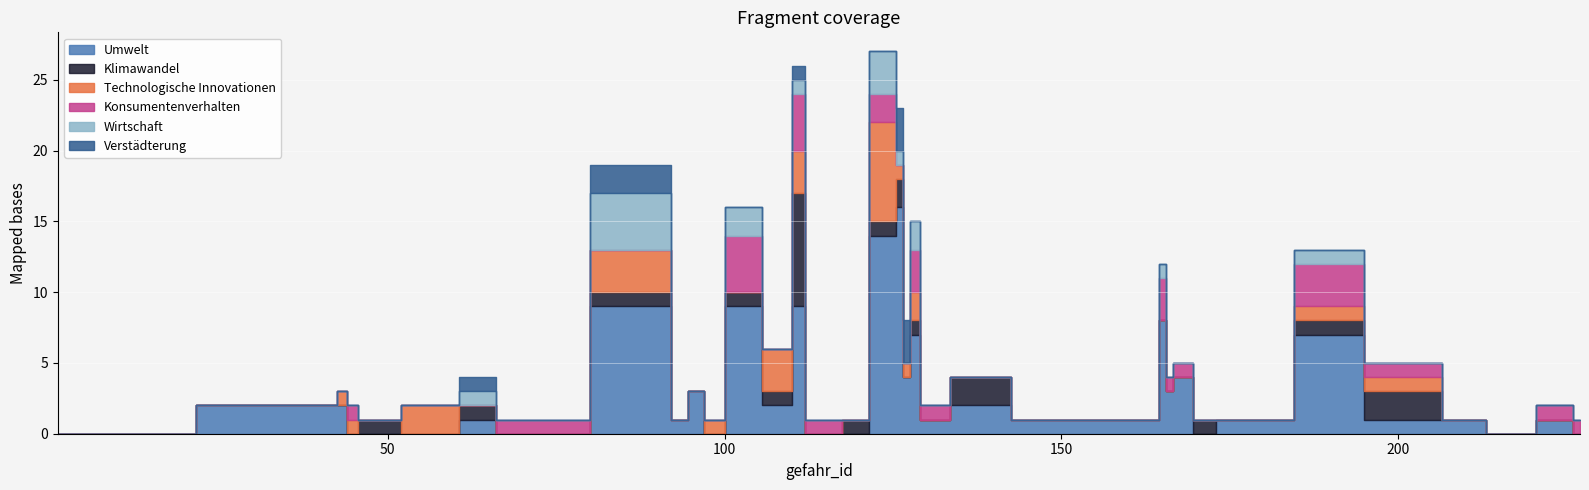

Count the Verstädterung values in the range 0 to 1.

37